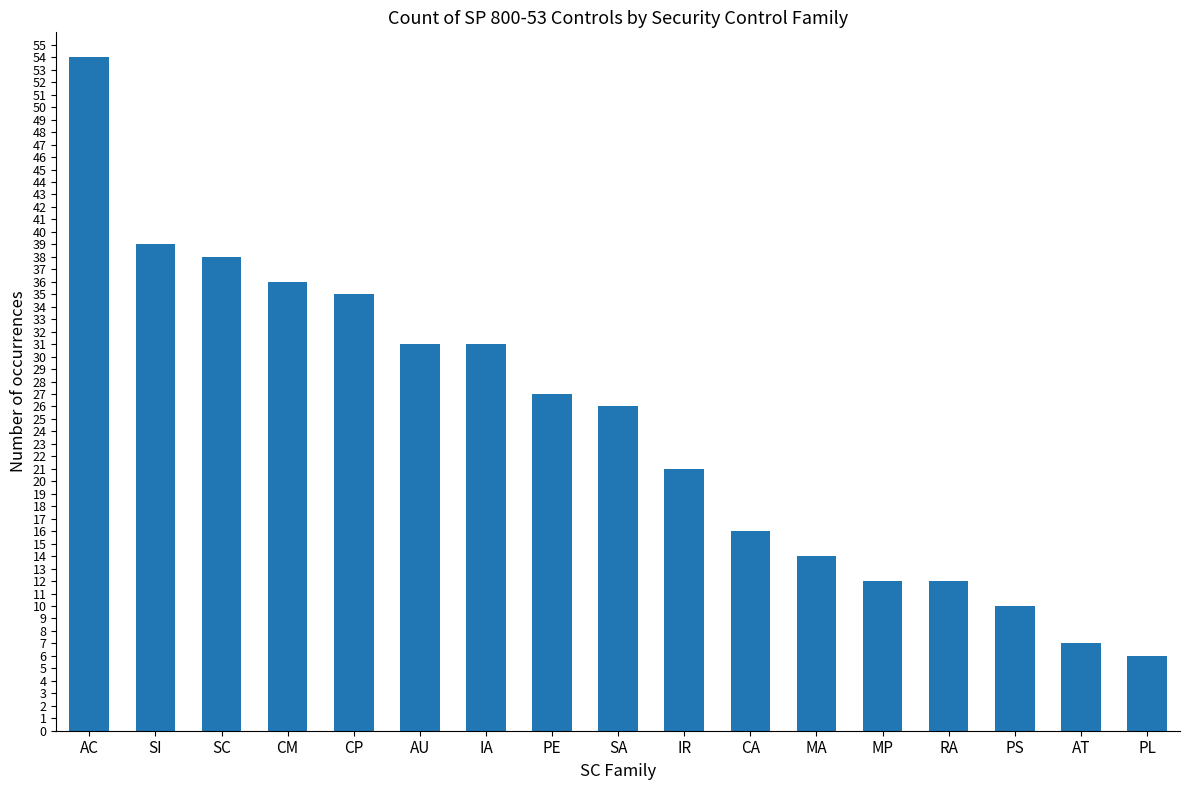

At which category does the chart reach its minimum across all series?

PL